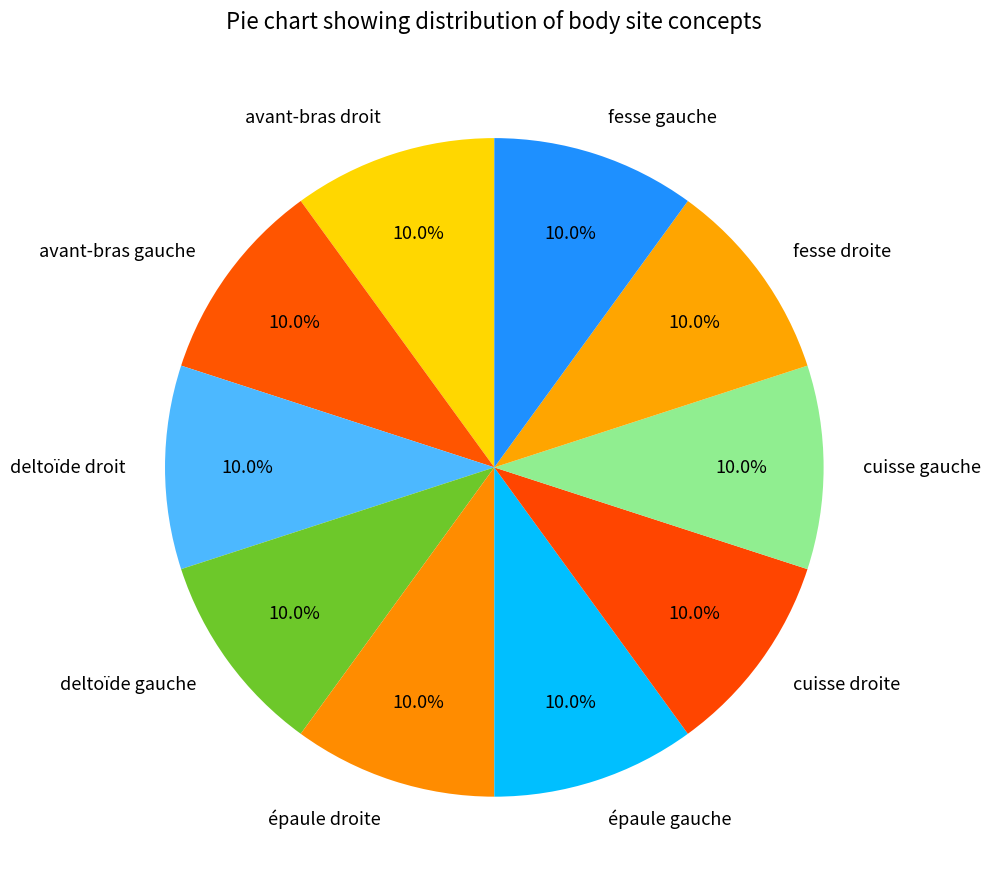

What percentage is NOT represented by cuisse droite?

90.0%